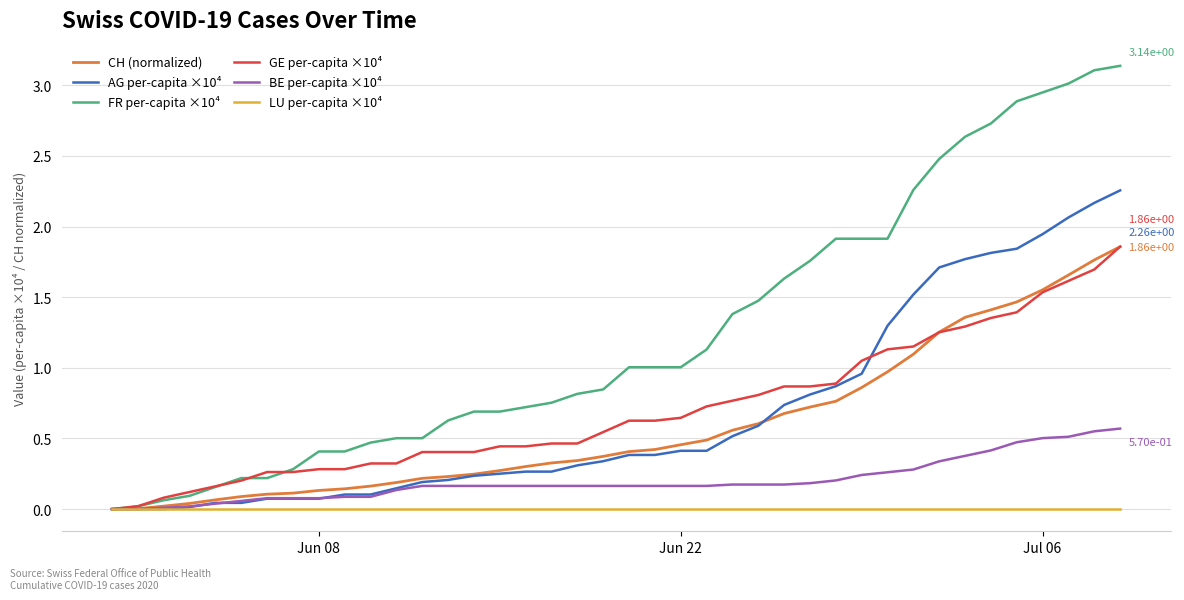

Which series has the widest spread of values?

FR per-capita ×10⁴